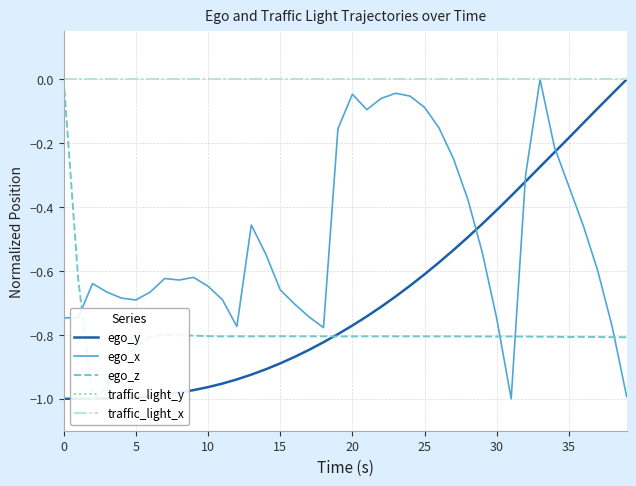

What are all the series names shown in the legend?

ego_y, ego_x, ego_z, traffic_light_y, traffic_light_x